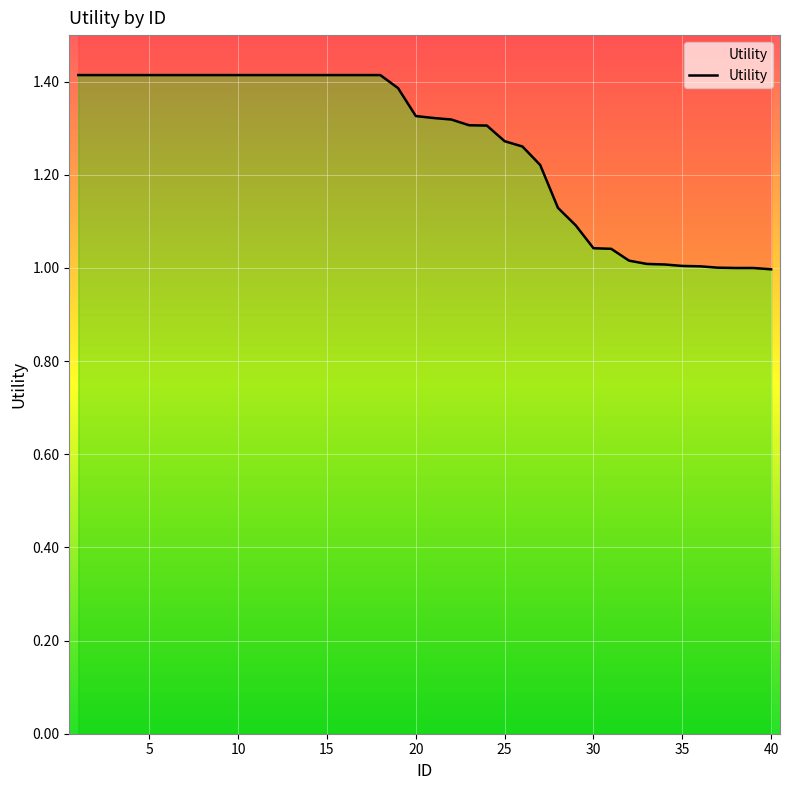

Count the number of categories in the chart.

40